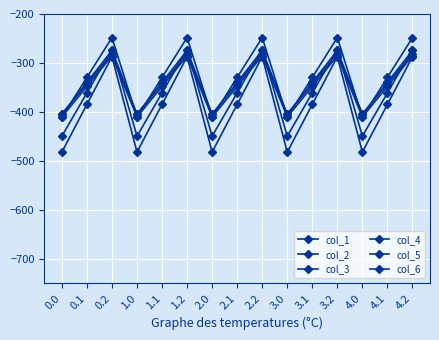

Does the chart display data point markers on the line(s)?

Yes